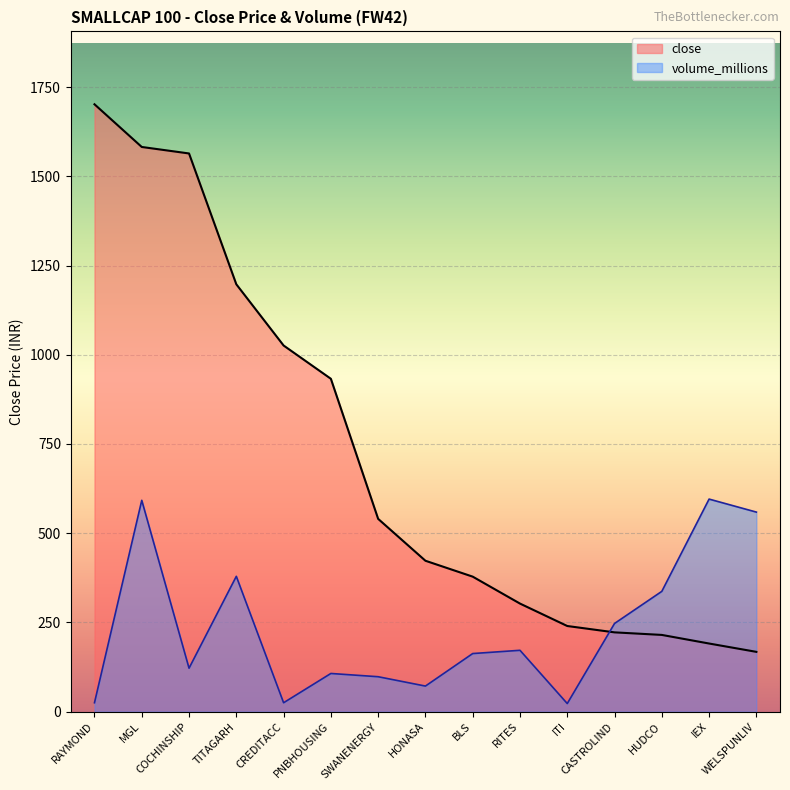

At which category does the chart reach its minimum across all series?

ITI